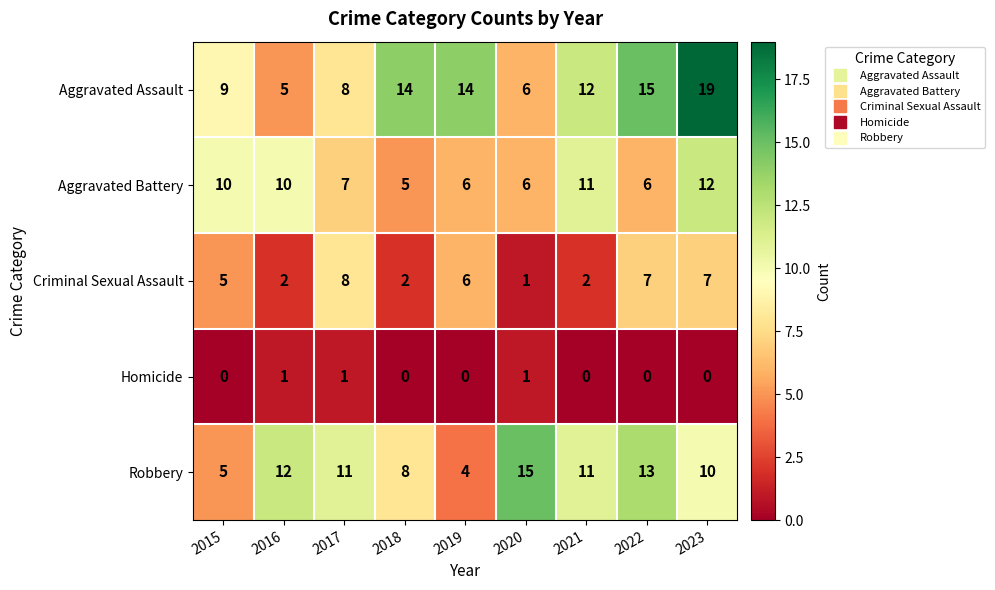

Which series has the largest range (max minus min)?

Aggravated Assault